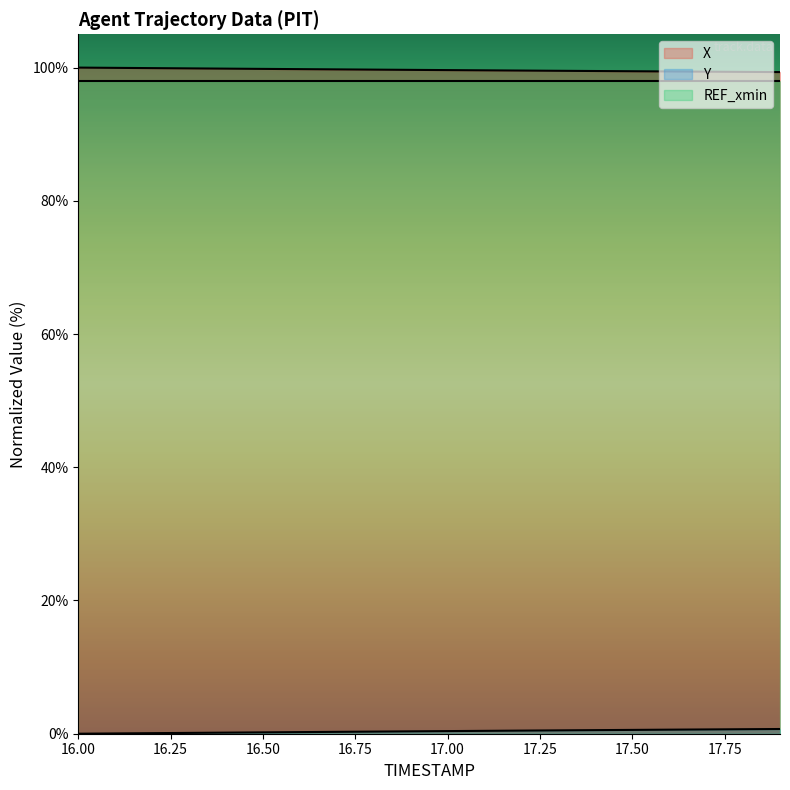

Where is Y nearest to the value 0?

16.0